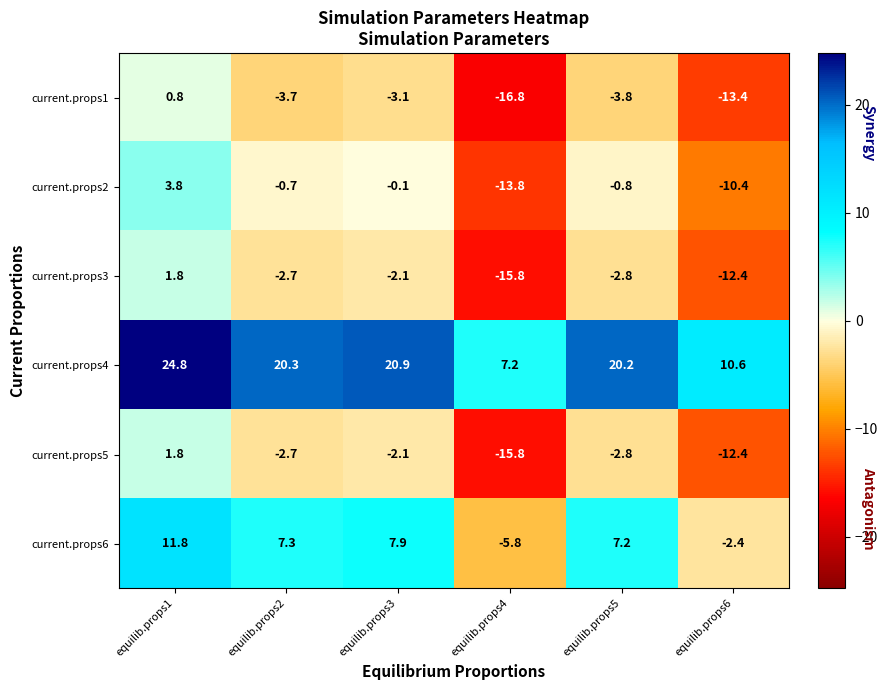

What is the average value of the current.props4 series?

17.3